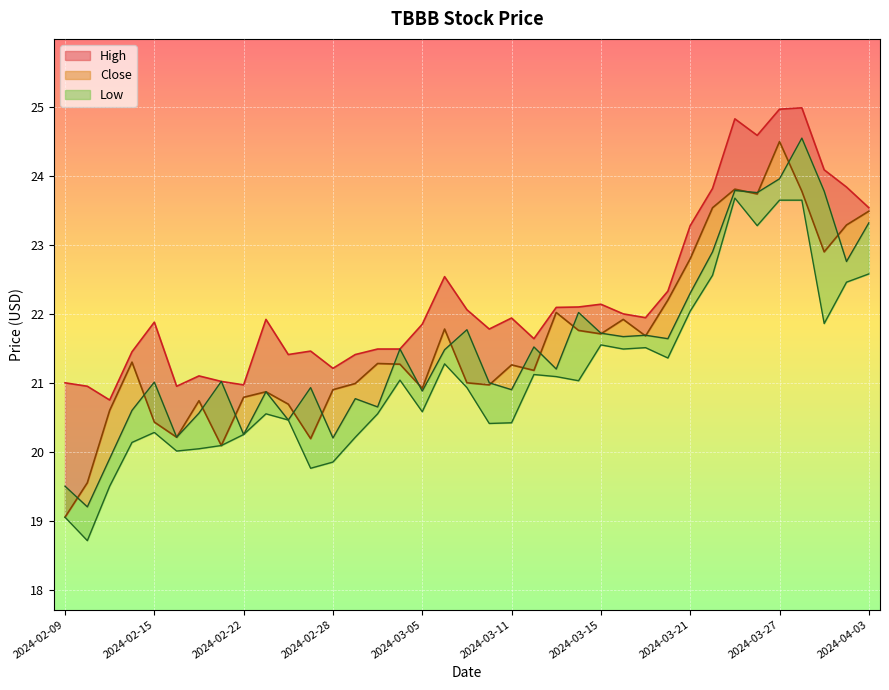

What is the label of the 16th point from the right?

2024-03-12